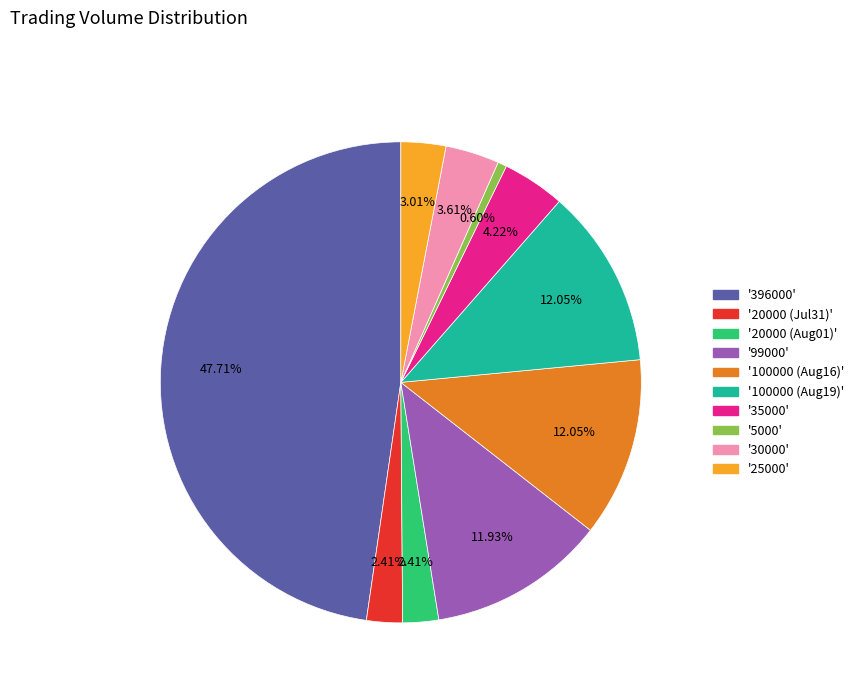

Does any single category account for the majority?

No